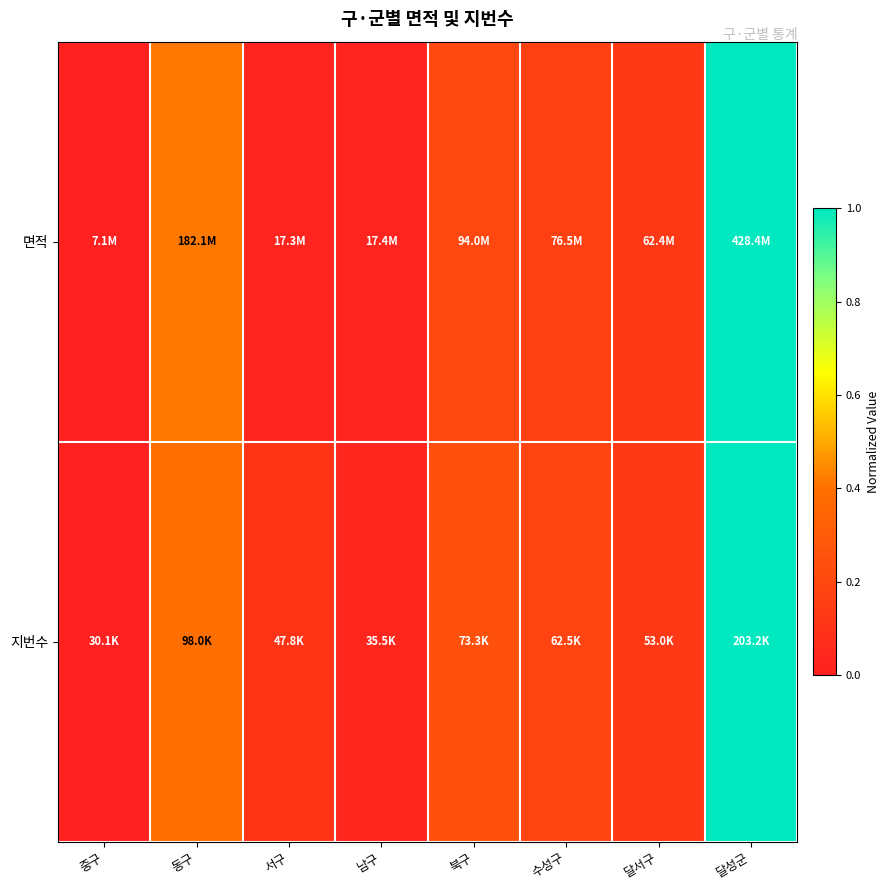

How many data points does each series have?

8